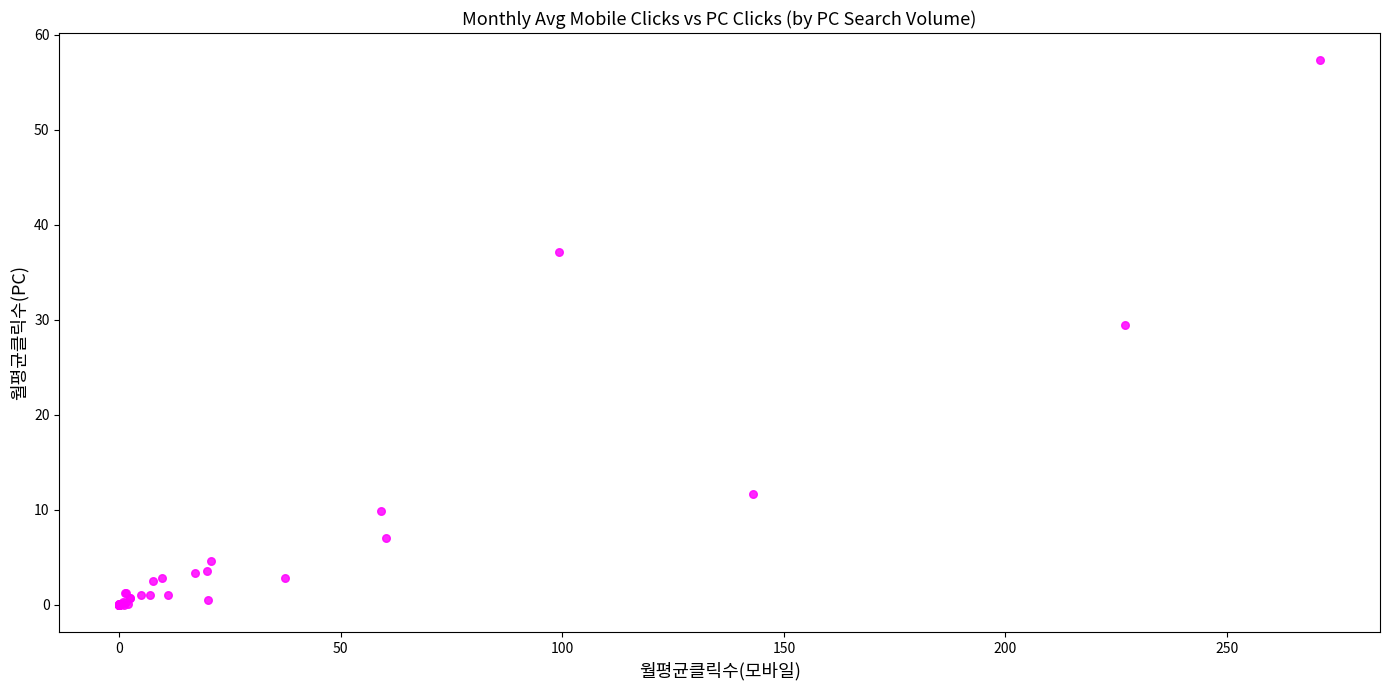

What Y value in the scatter plot is closest to 28?

29.5